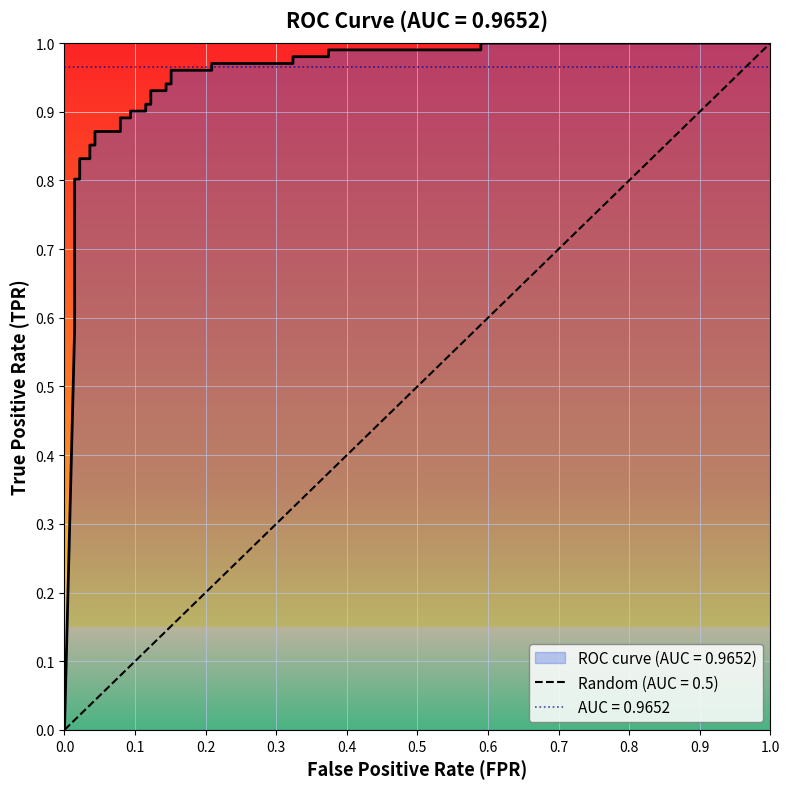

At which label is the value closest to 0?

fpr